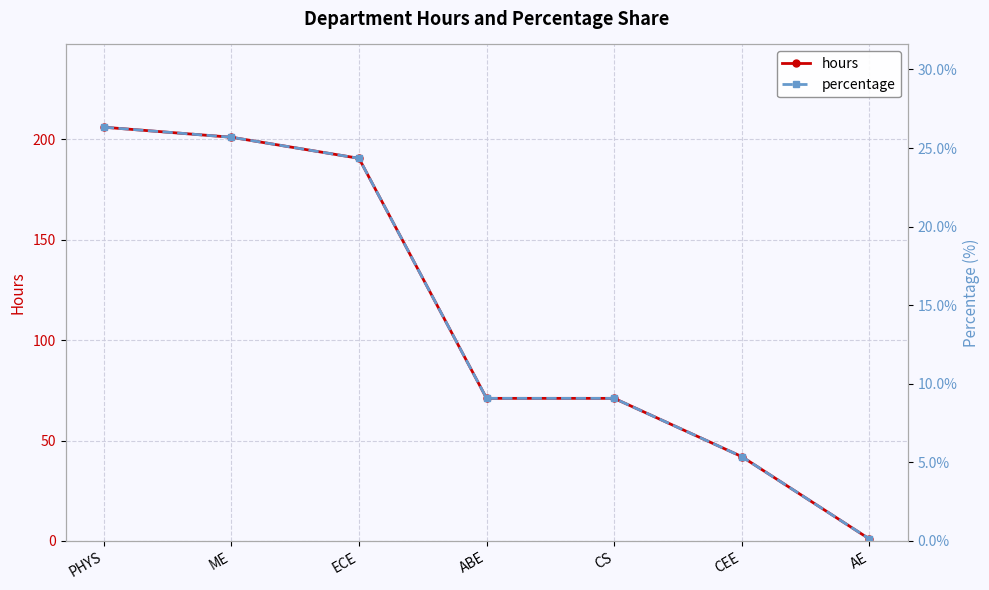

What is the value of the hours point at the 2nd from the left?

201.0